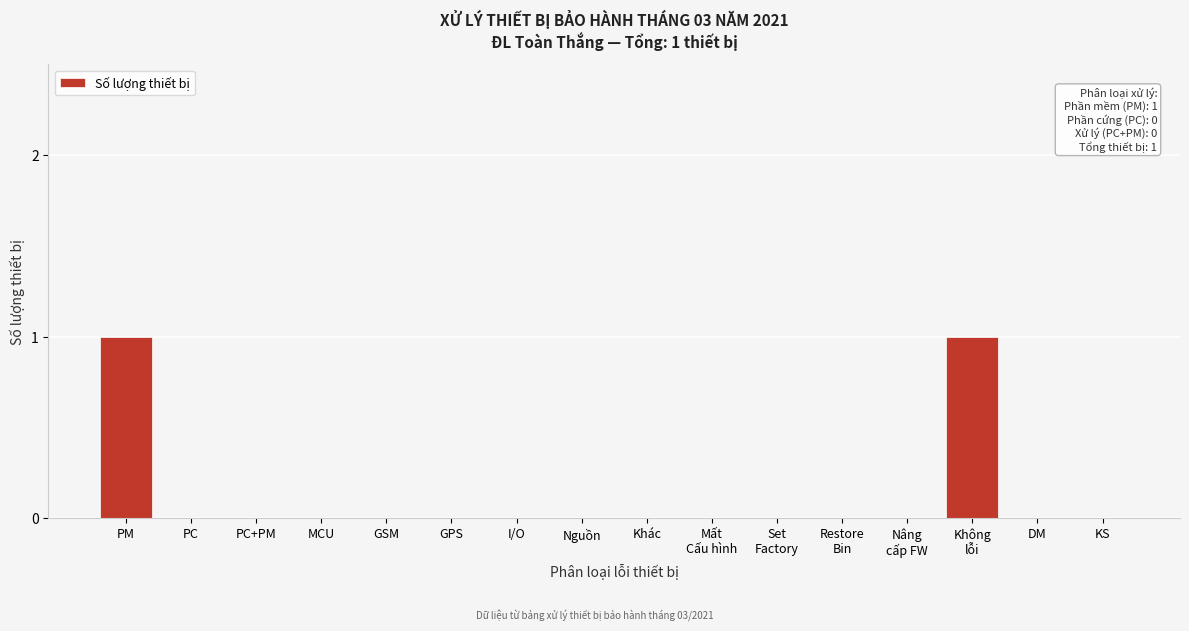

True or false: the data shows 1 at PC.

False